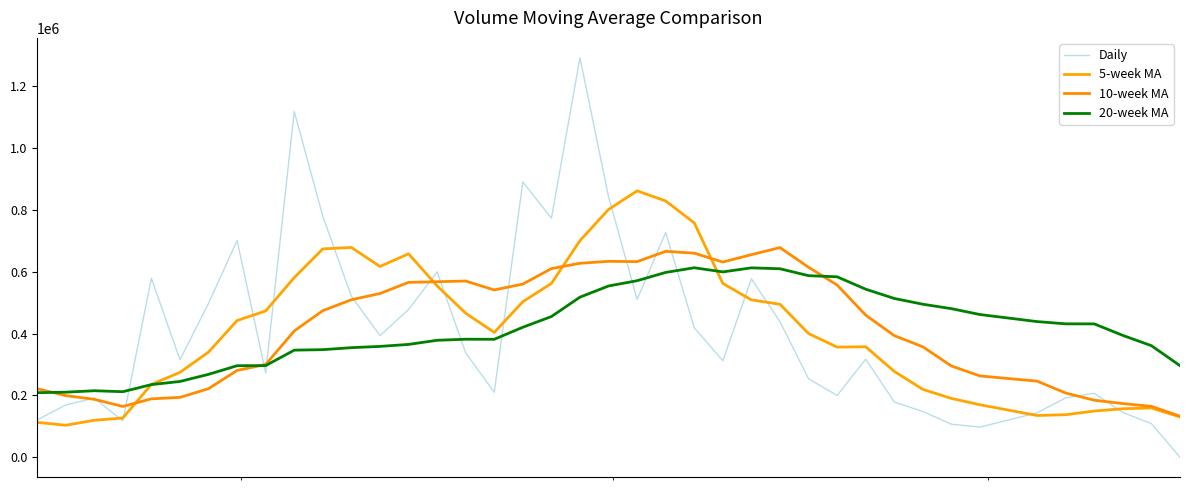

Does the chart have visible grid lines?

No